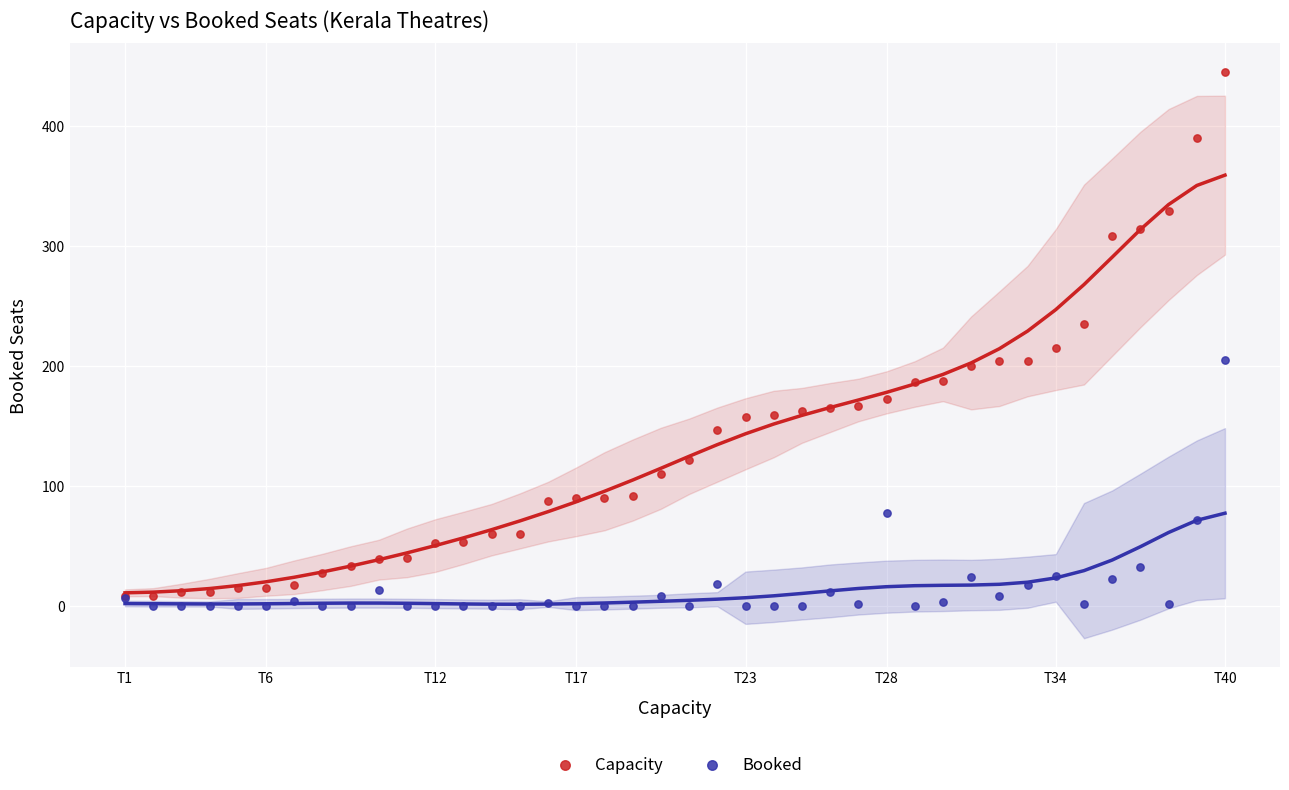

Across all series, what Y value is closest to 222?

215